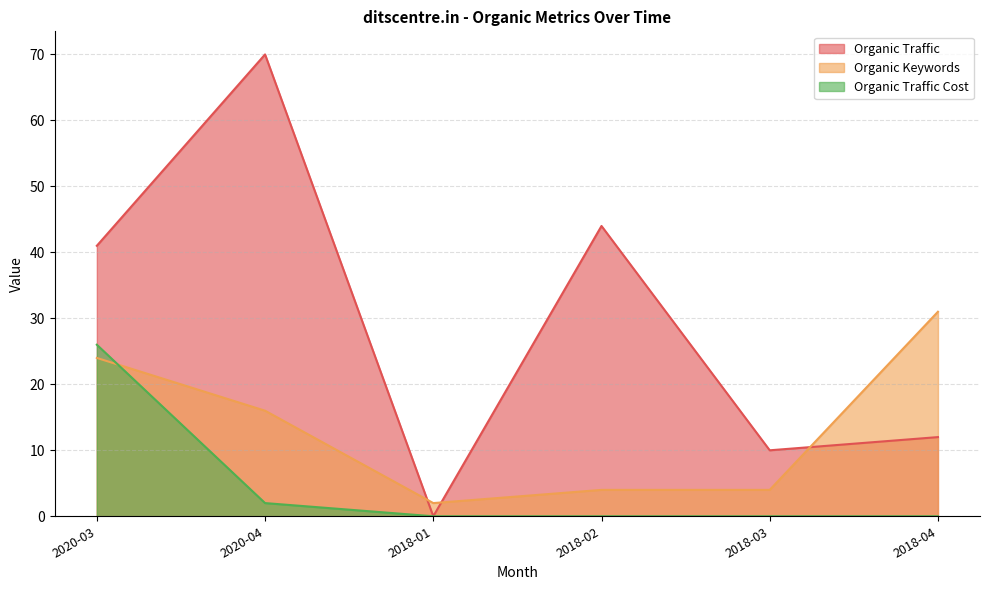

The Organic Keywords series shows 4 at 2018-02. True or false?

True